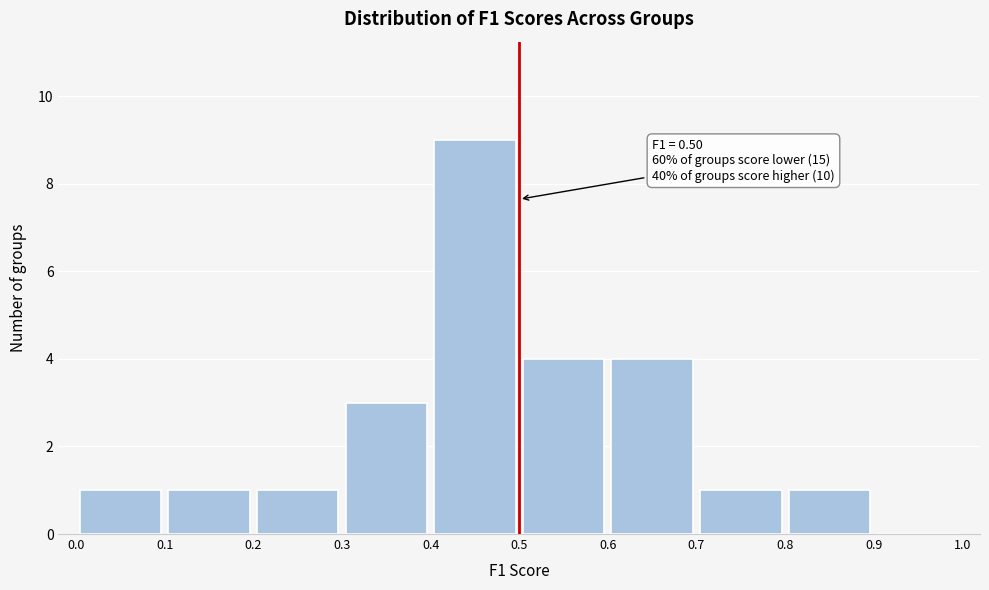

Which range on the x-axis has the tallest bar?

0.4 to 0.5